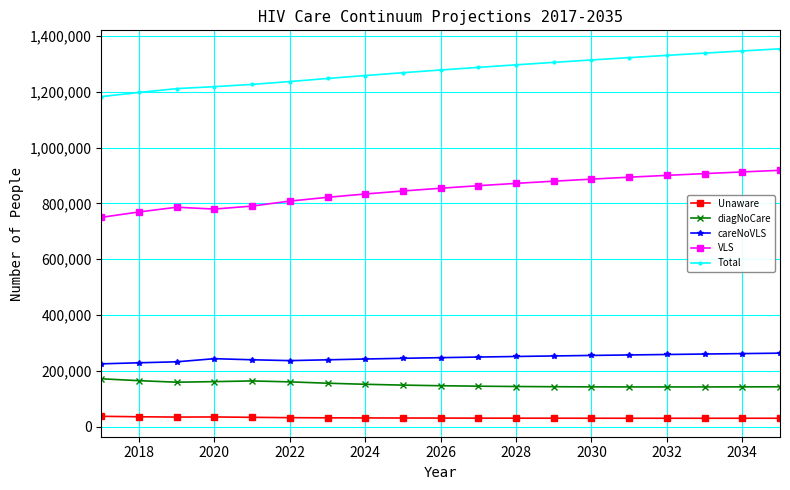

What is the greatest value displayed?

1354270